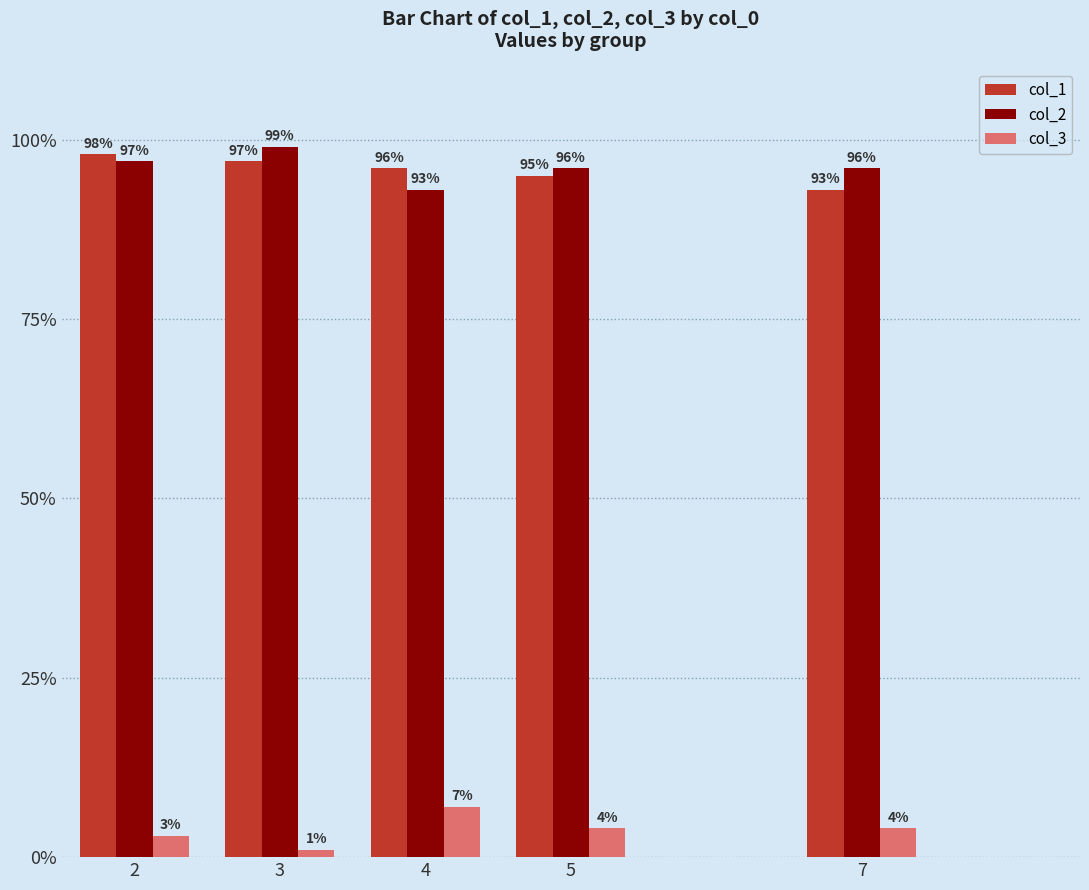

What is the minimum value for col_1?

93